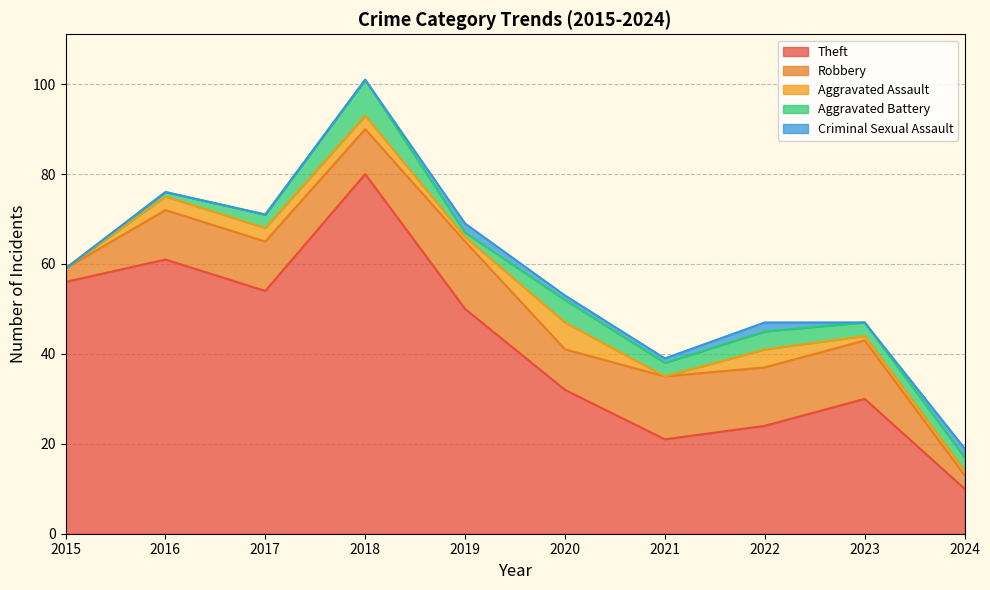

Rank the series by their maximum value, from lowest to highest.

Criminal Sexual Assault, Aggravated Assault, Aggravated Battery, Robbery, Theft